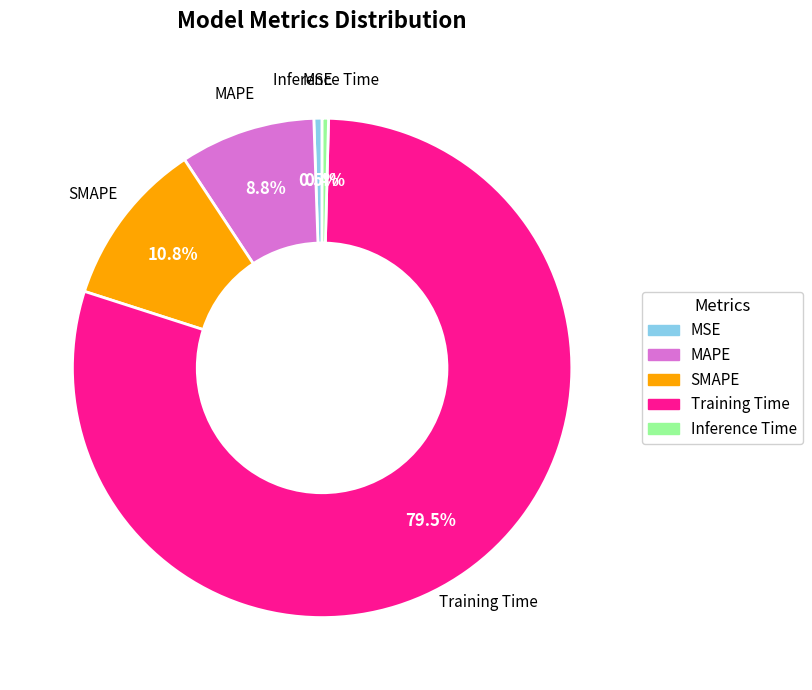

Which has a higher value, MAPE or Inference Time?

MAPE